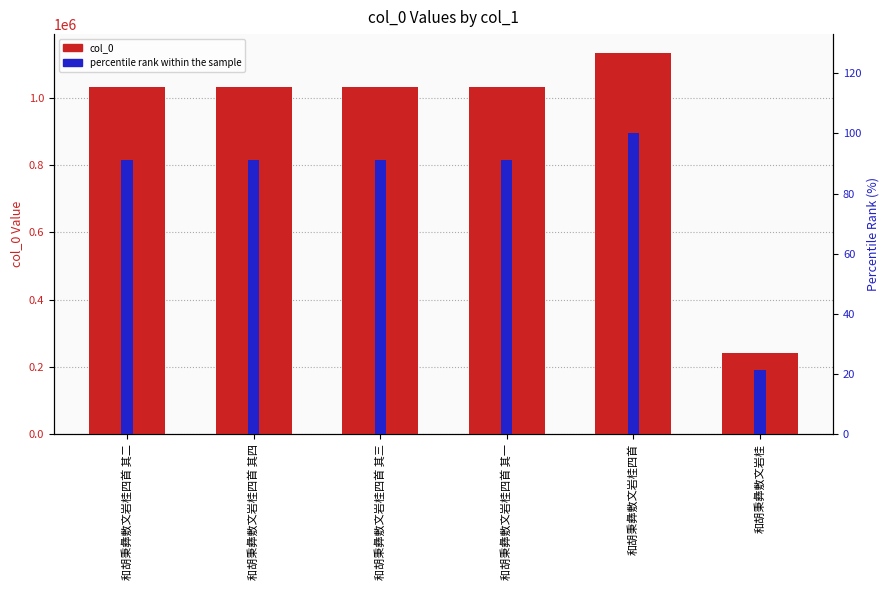

Rank the series by their maximum value, from highest to lowest.

col_0, percentile rank within the sample